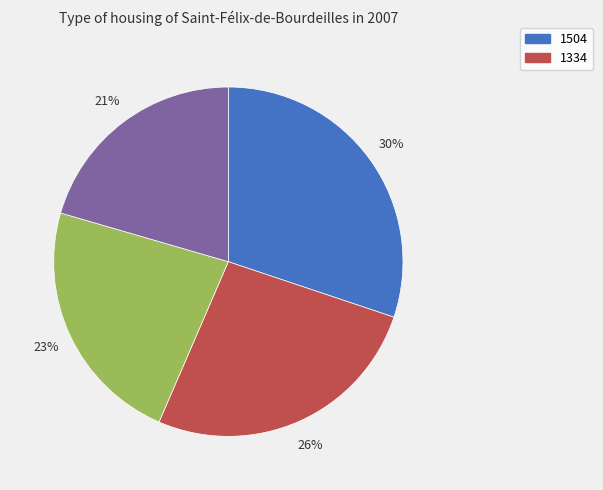

To the nearest percent, what is the average slice percentage?

25%